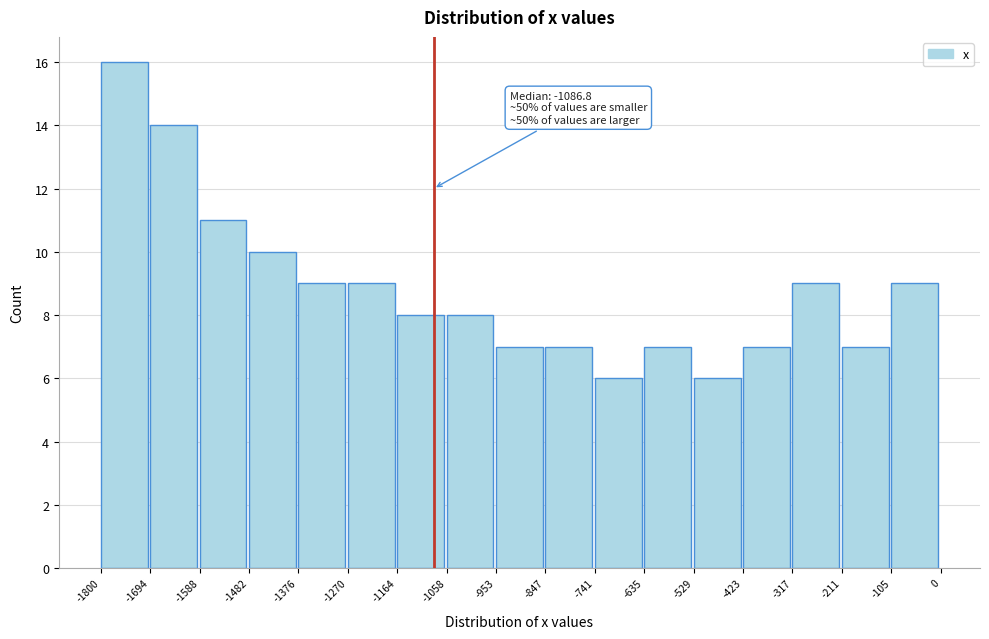

Which range on the x-axis has the tallest bar?

-1800 to -1694